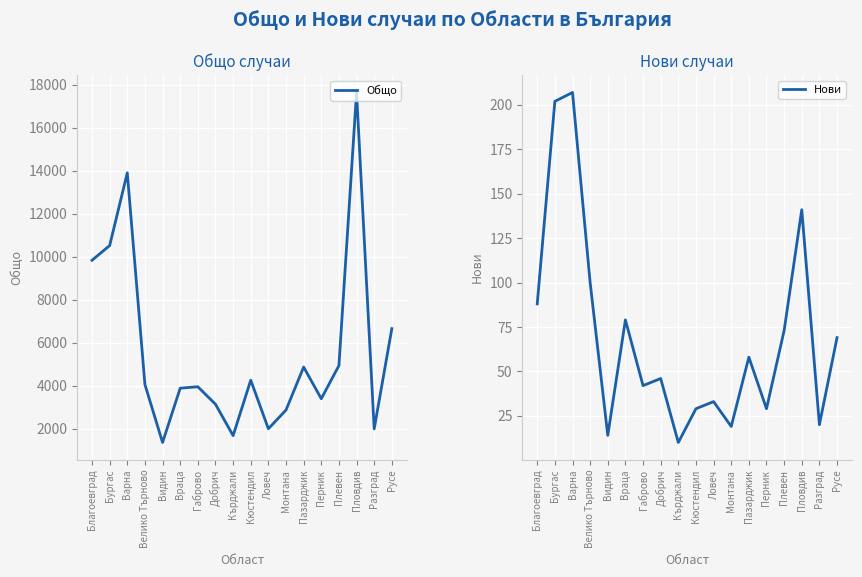

What is the maximum value shown in the chart?

17643